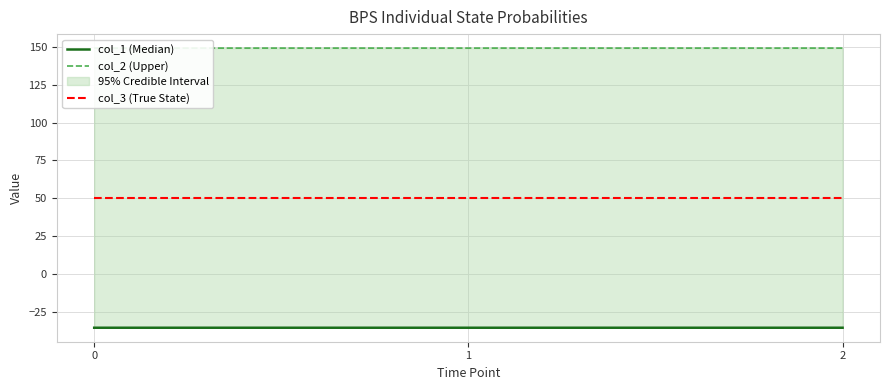

Rank the categories by col_1 (Median) value from lowest to highest.

0, 1, 2